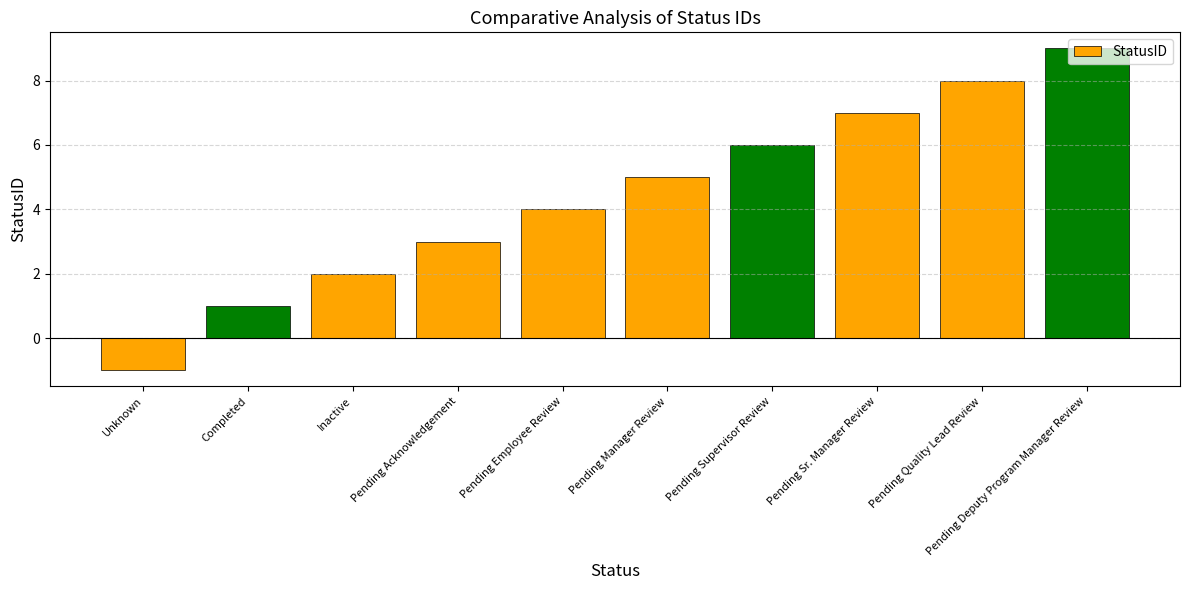

Between Pending Supervisor Review and Pending Quality Lead Review, which is larger?

Pending Quality Lead Review